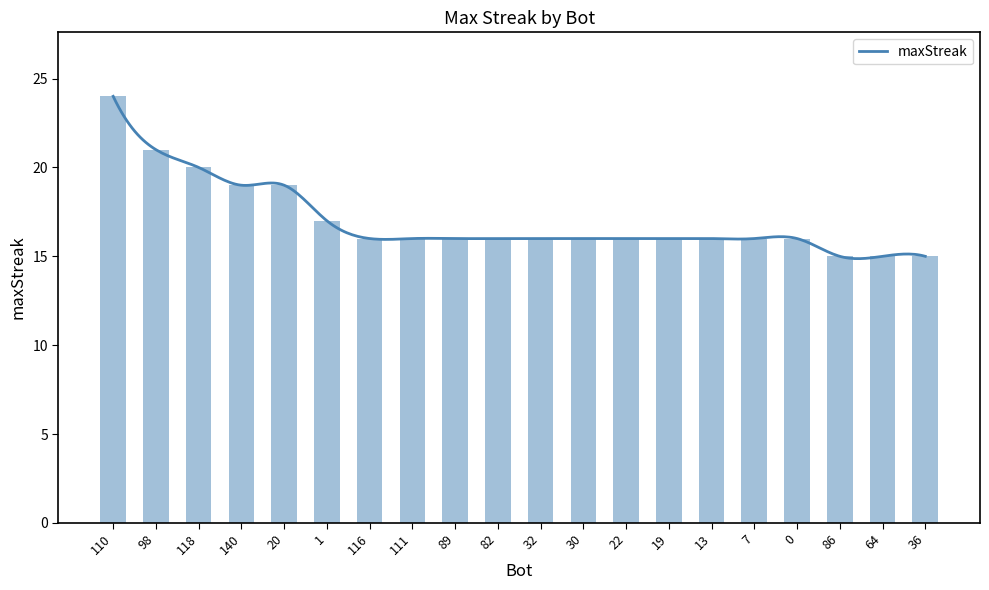

How many categories are shown in the chart?

20